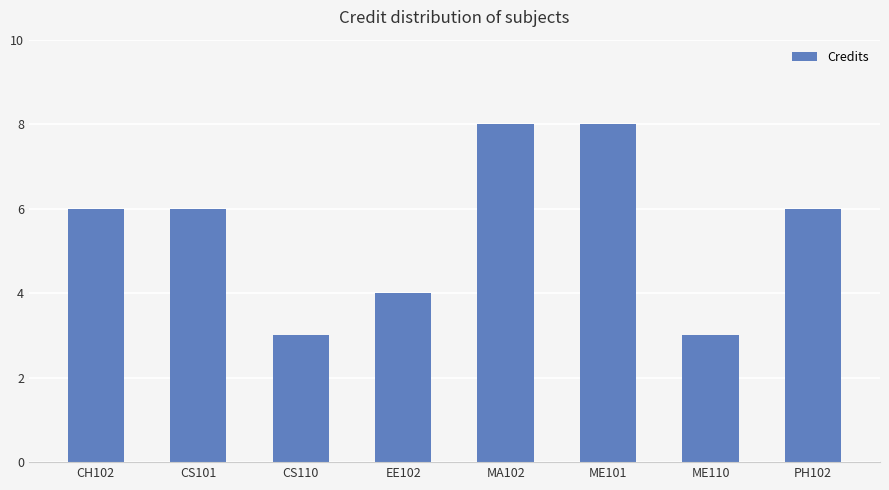

What is the greatest value displayed?

8